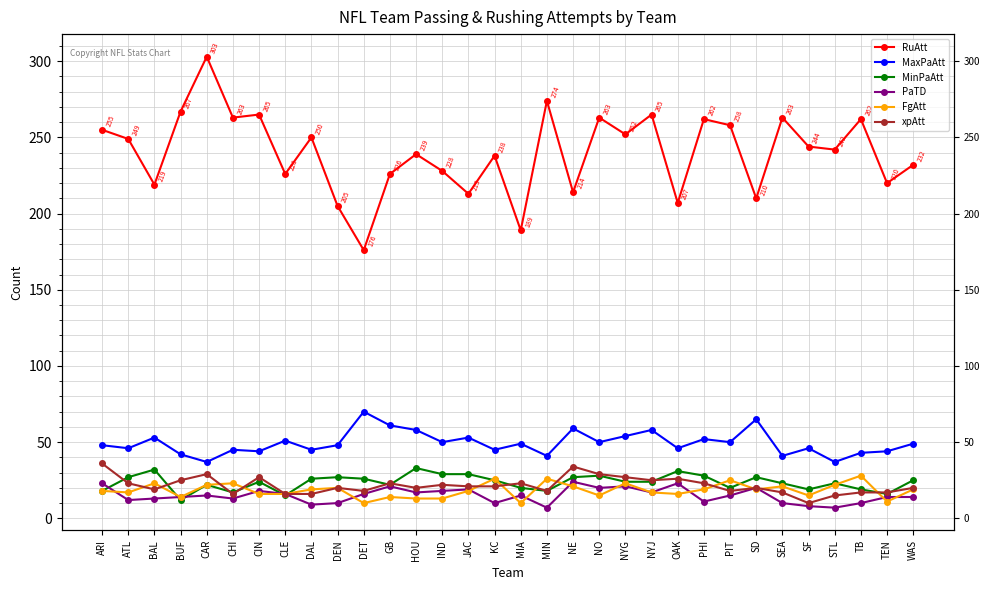

What is the value of the PaTD point at the 32nd from the left?

14